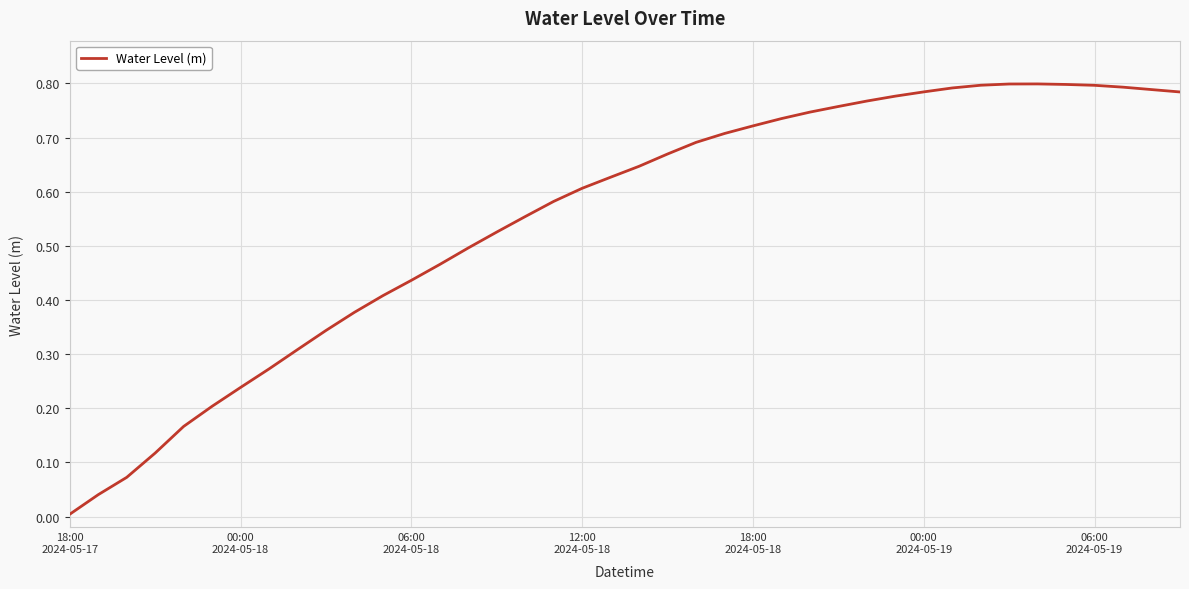

Where is the data nearest to the value 0?

18:00
2024-05-17